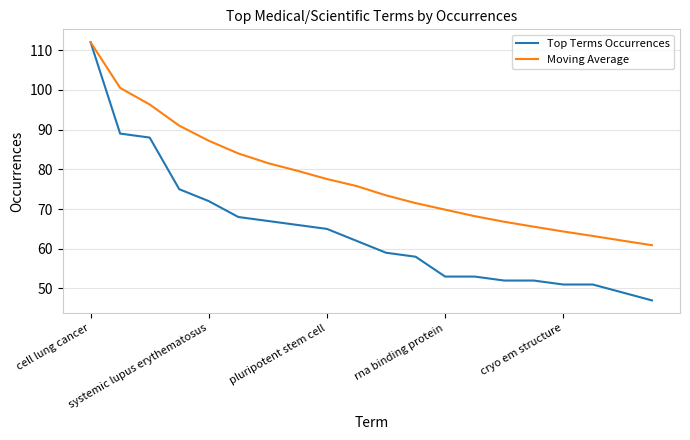

Which series has the widest spread of values?

Top Terms Occurrences